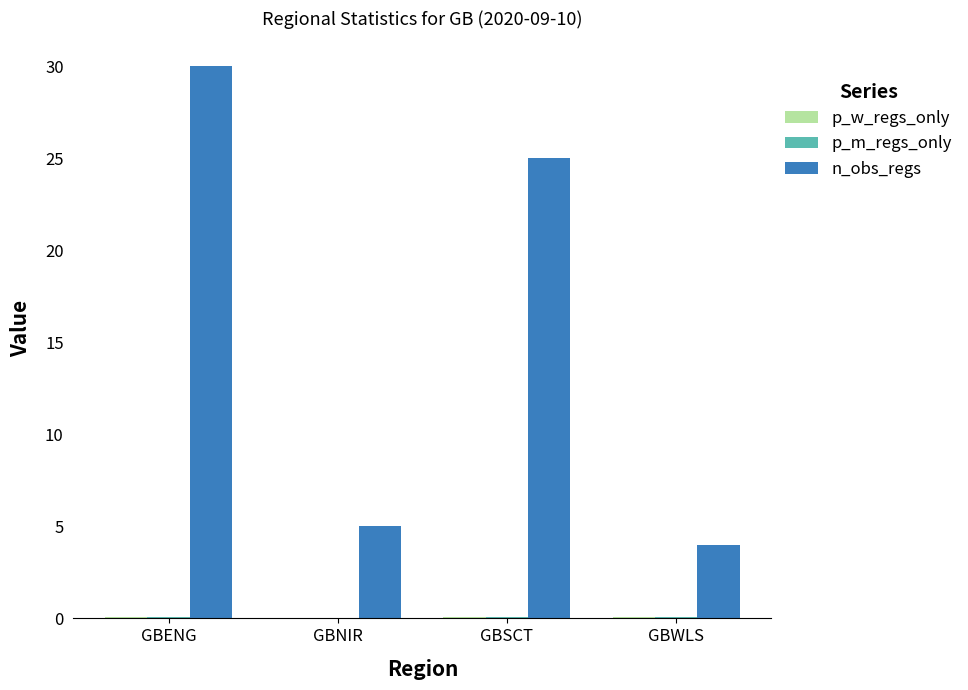

At which label is n_obs_regs closest to 17?

GBSCT